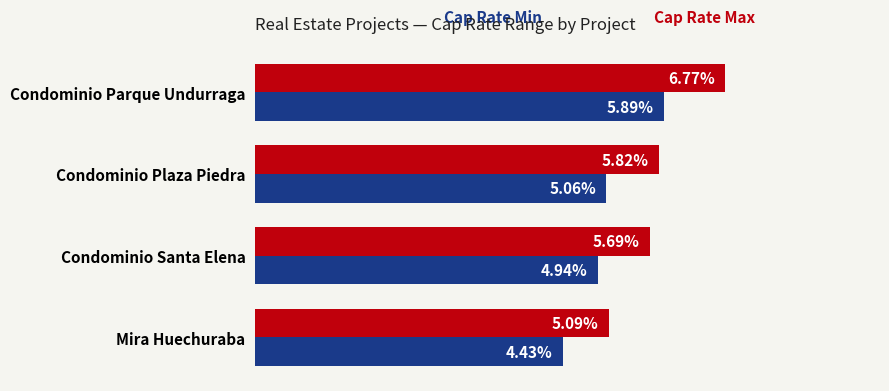

At which category is the sum across all series the highest?

Condominio Parque Undurraga